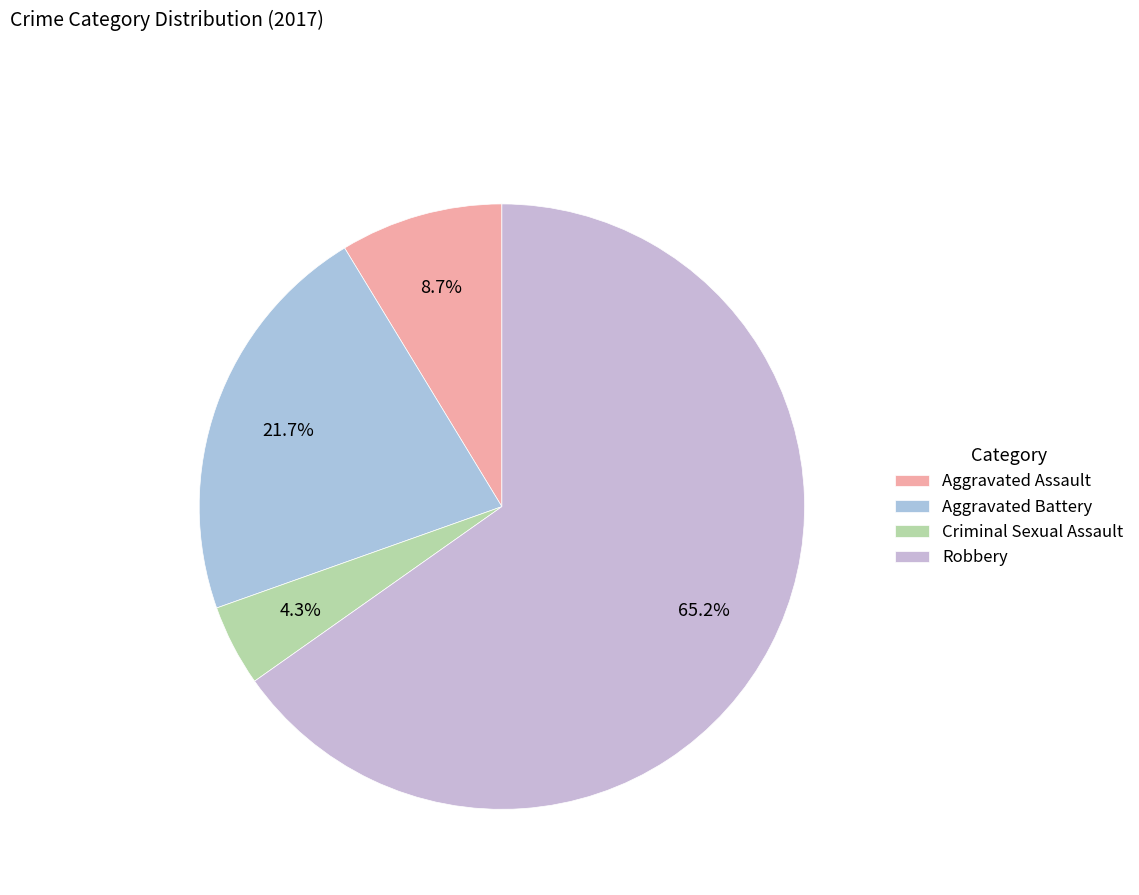

Which category has the biggest portion of the pie?

Robbery